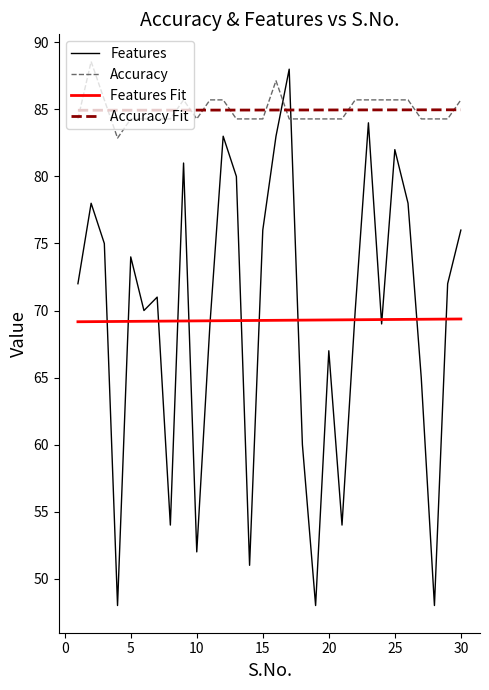

Which series has the largest range (max minus min)?

Features